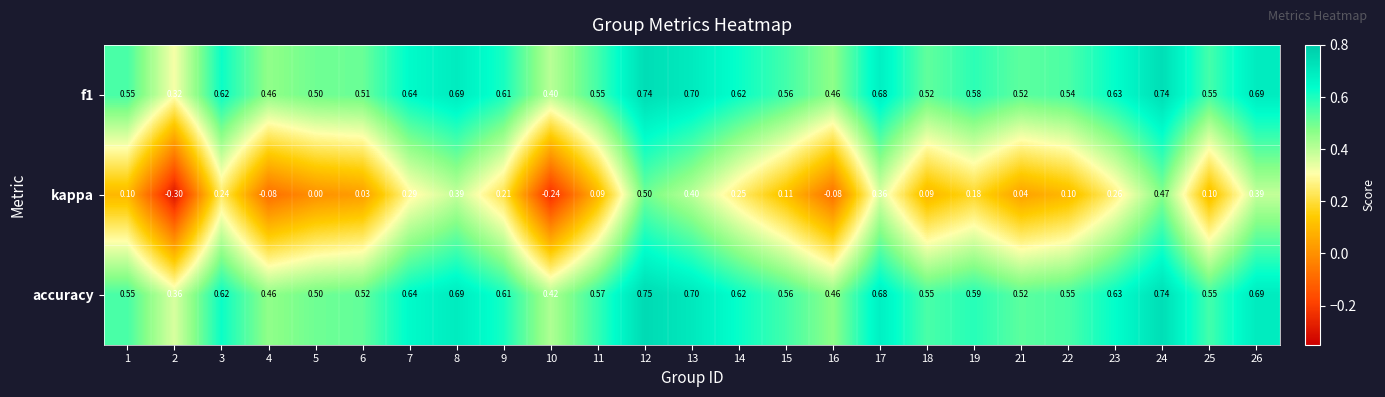

At how many categories does at least one series exceed 0?

25